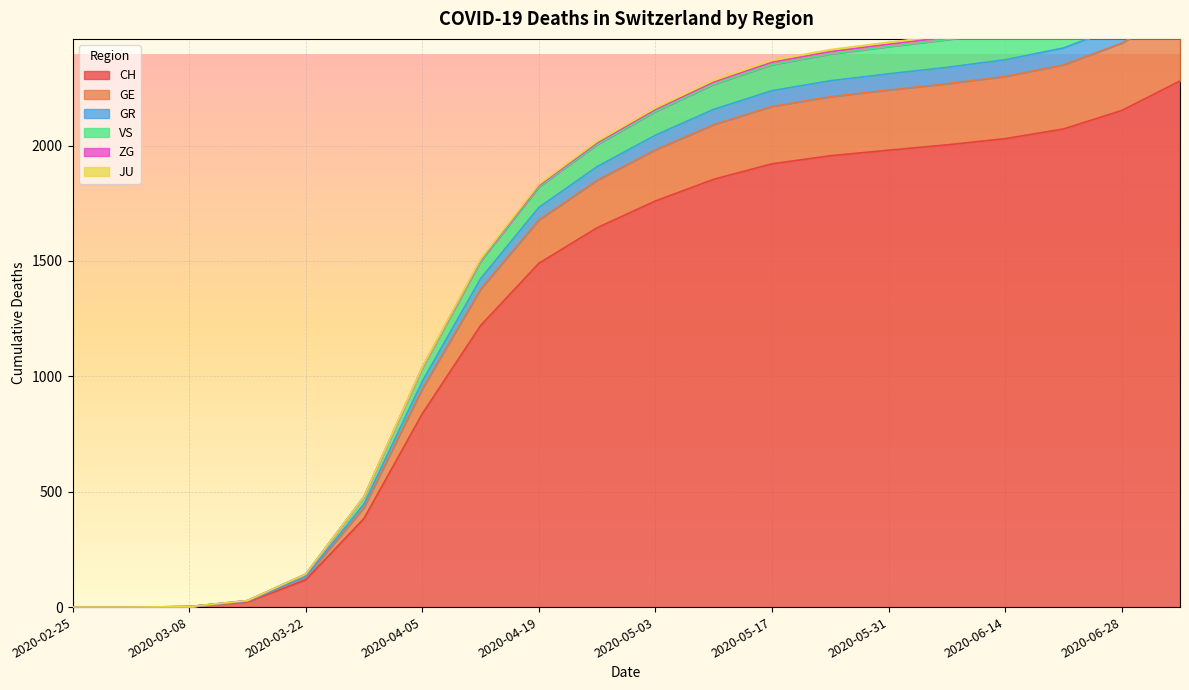

Which category has the highest value in the CH series?

2020-07-05